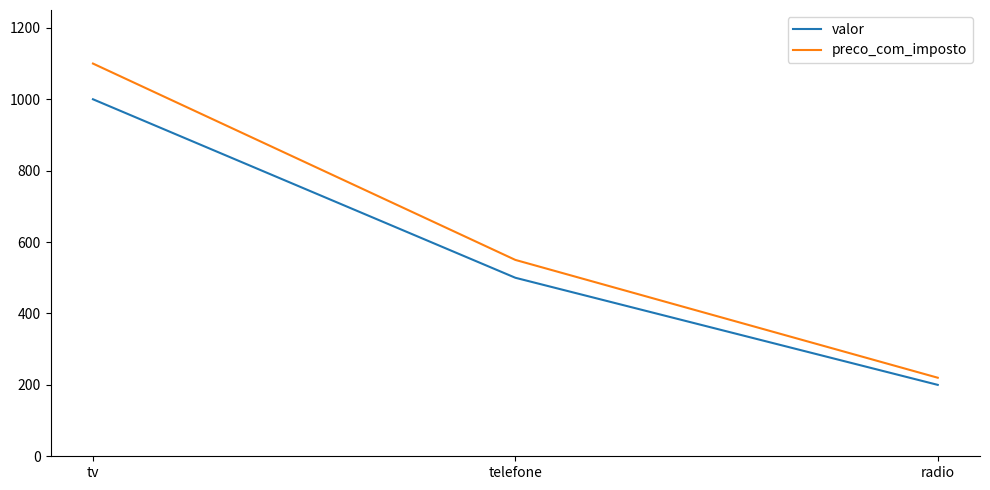

What is the difference between the valor values at tv and radio?

800